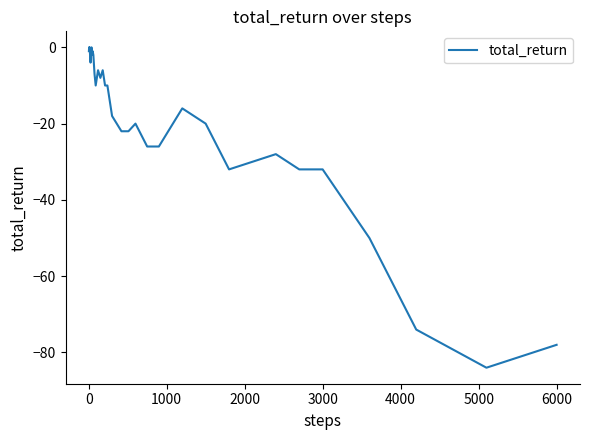

What is the minimum value shown in the chart?

-84